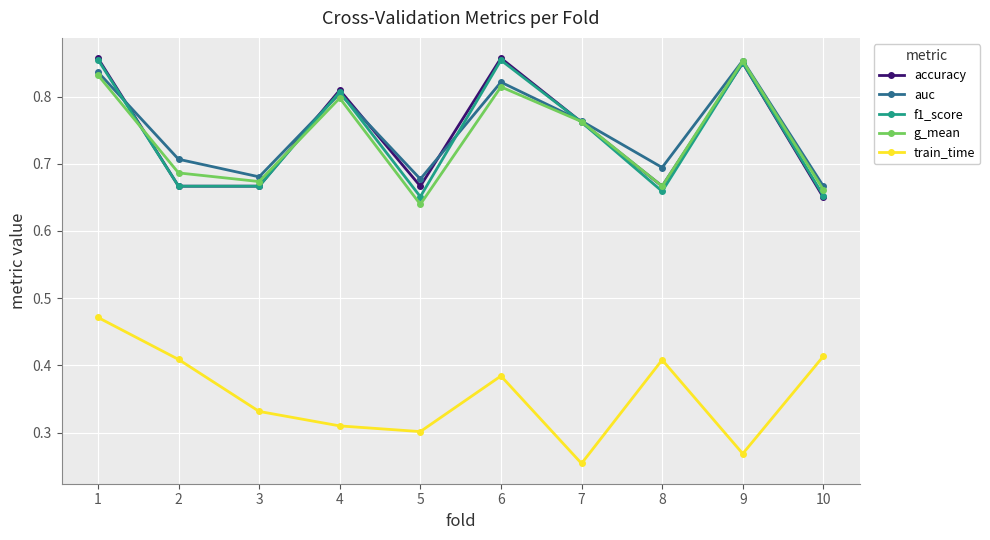

Is the value of f1_score at 8 greater than the value of g_mean at 5?

Yes